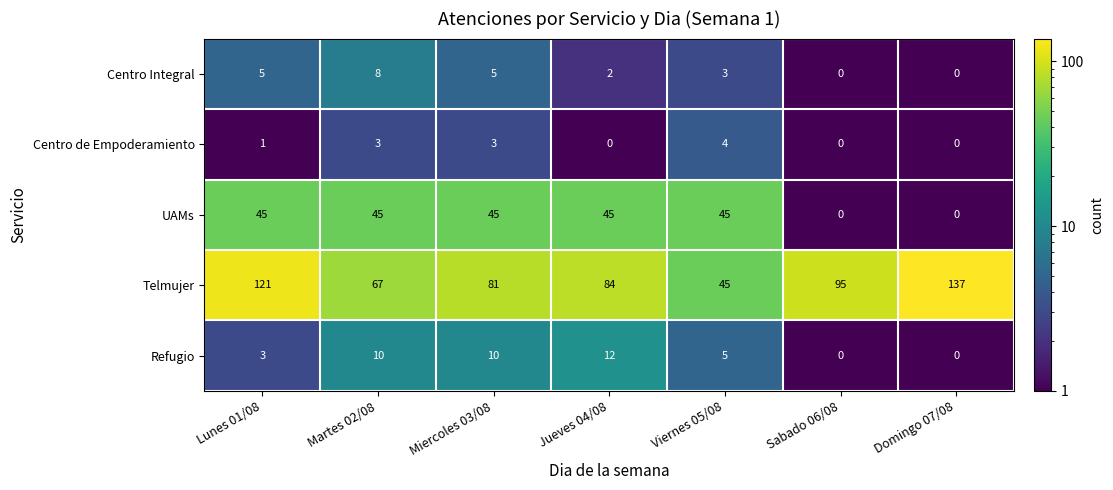

The Refugio series shows 4 at Jueves 04/08. True or false?

False